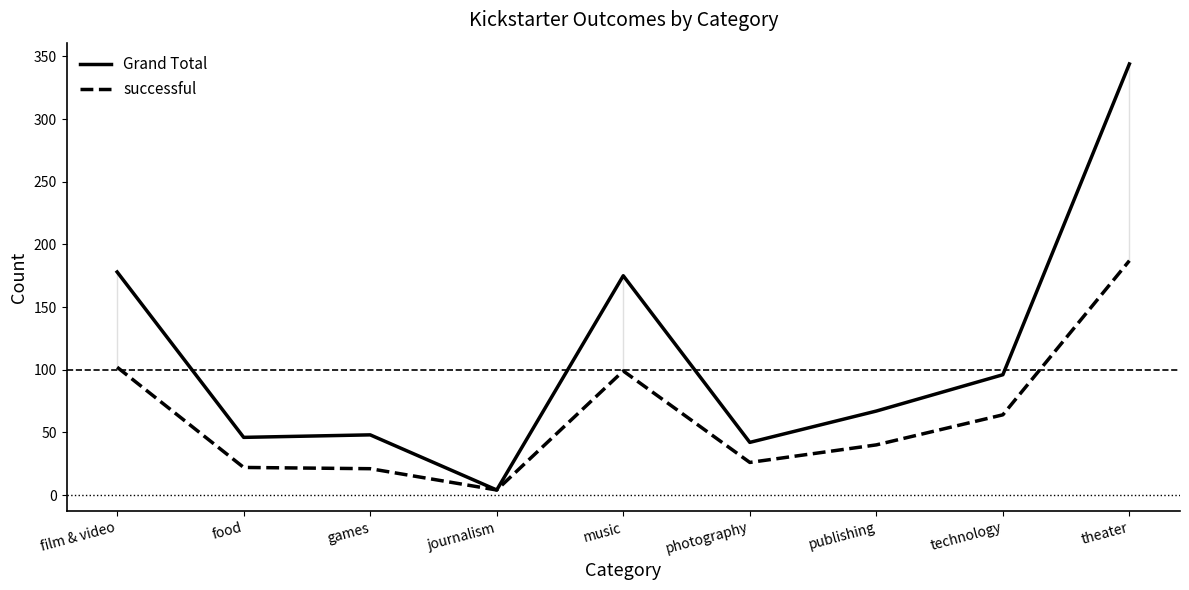

Which series has the largest range (max minus min)?

Grand Total